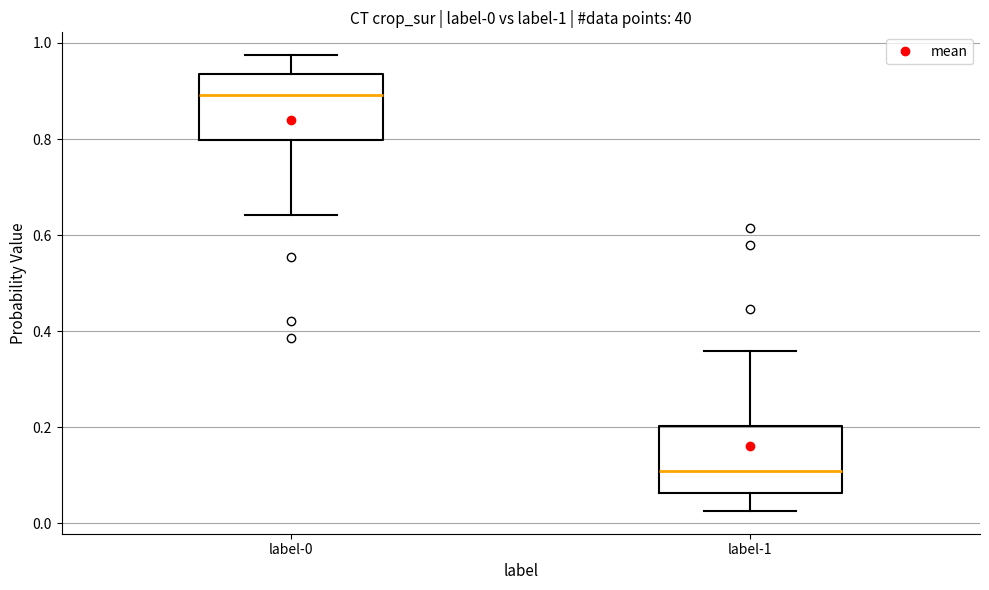

Which box has the lowest median line?

label-1